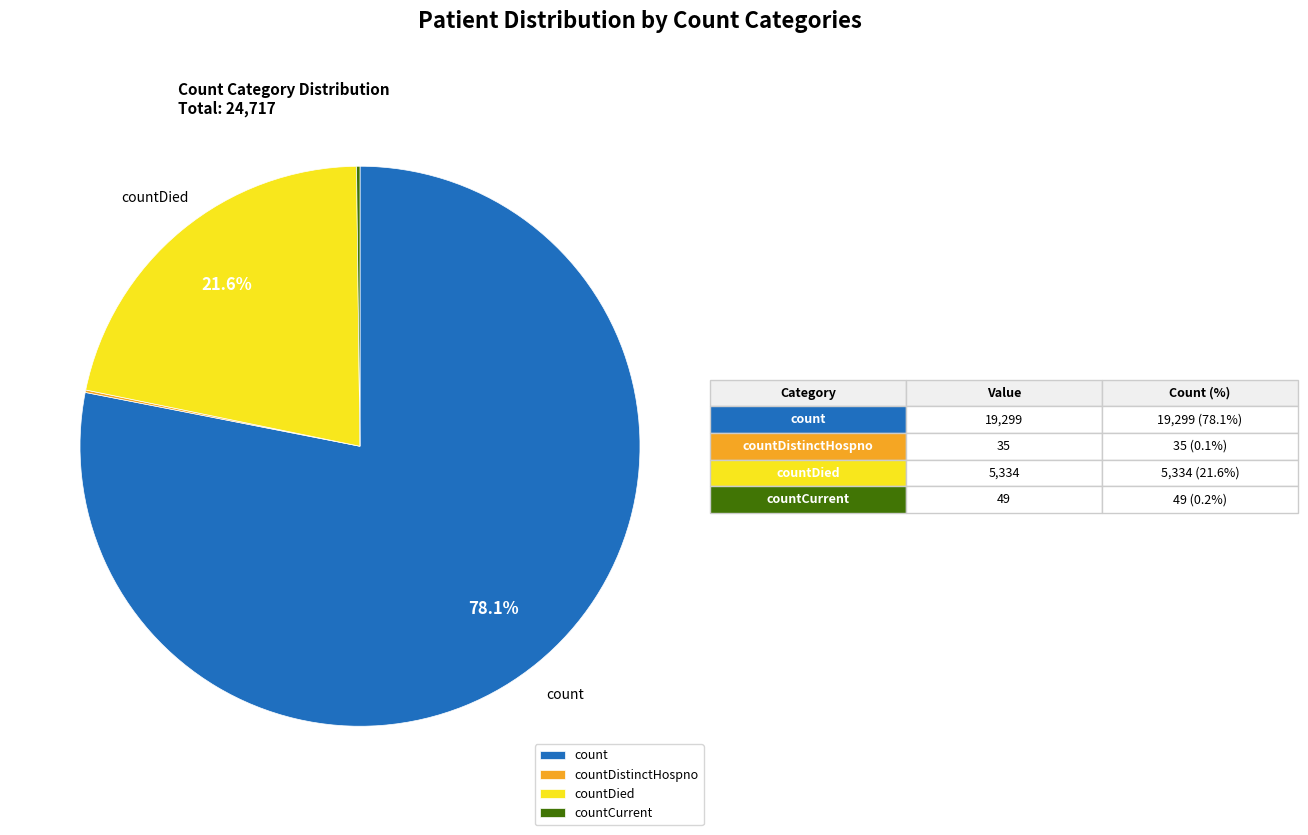

Is there any slice that represents more than half of the pie?

Yes